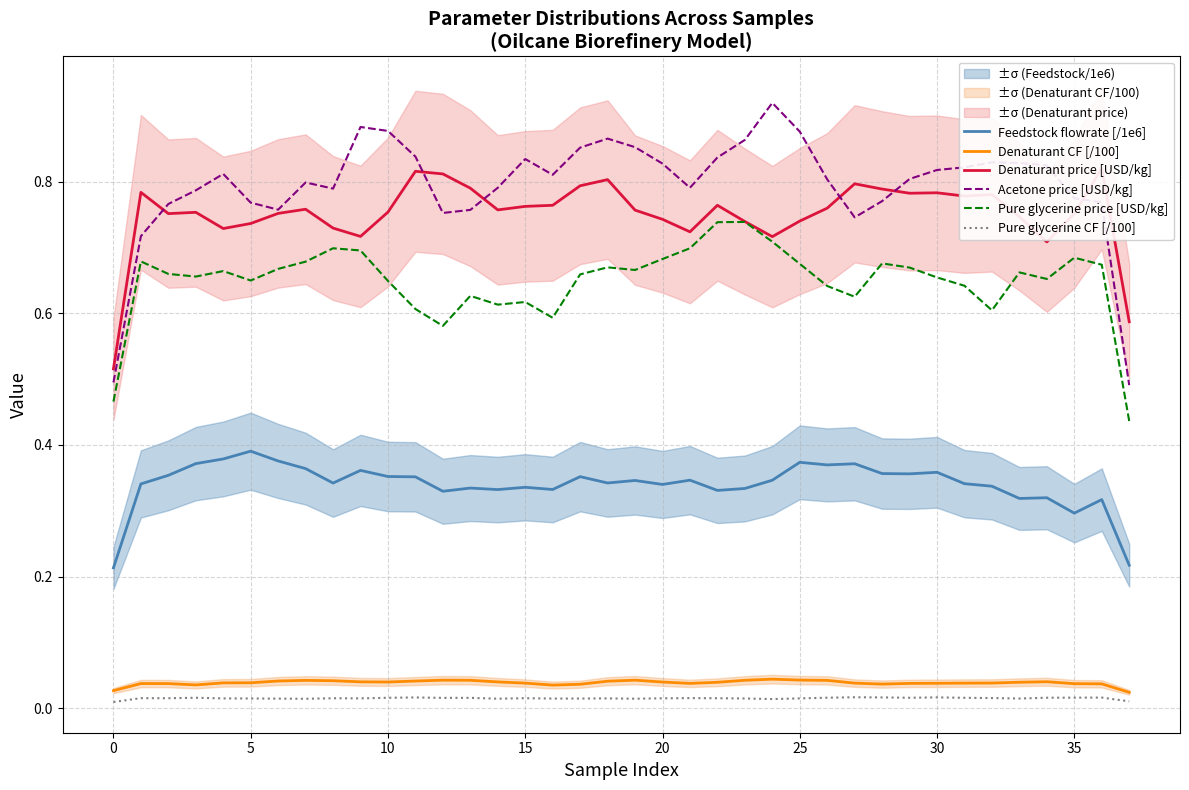

What is the label of the 27th point from the right?

11